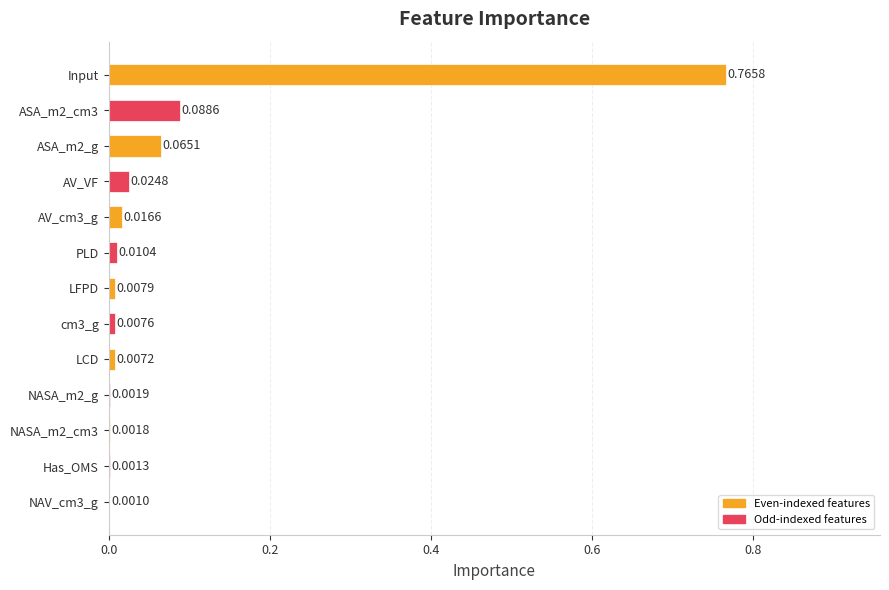

What is the sum of the values at Input and ASA_m2_cm3?

0.9